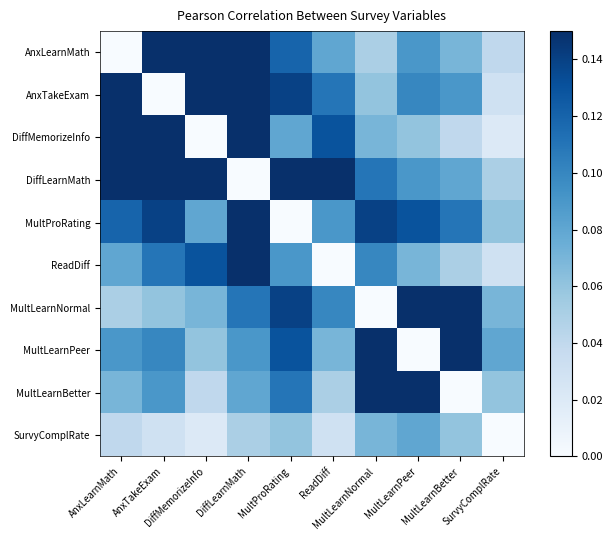

Reading left to right, transcribe all the data shown in this chart.

AnxLearnMath: AnxLearnMath=0.0	AnxTakeExam=0.5	DiffMemorizeInfo=0.2	DiffLearnMath=0.3	MultProRating=0.1	ReadDiff=0.1	MultLearnNormal=0.1	MultLearnPeer=0.1	MultLearnBetter=0.1	SurvyComplRate=0.0
AnxTakeExam: AnxLearnMath=0.5	AnxTakeExam=0.0	DiffMemorizeInfo=0.2	DiffLearnMath=0.3	MultProRating=0.1	ReadDiff=0.1	MultLearnNormal=0.1	MultLearnPeer=0.1	MultLearnBetter=0.1	SurvyComplRate=0.0
DiffMemorizeInfo: AnxLearnMath=0.2	AnxTakeExam=0.2	DiffMemorizeInfo=0.0	DiffLearnMath=0.3	MultProRating=0.1	ReadDiff=0.1	MultLearnNormal=0.1	MultLearnPeer=0.1	MultLearnBetter=0.0	SurvyComplRate=0.0
DiffLearnMath: AnxLearnMath=0.3	AnxTakeExam=0.3	DiffMemorizeInfo=0.3	DiffLearnMath=0.0	MultProRating=0.2	ReadDiff=0.1	MultLearnNormal=0.1	MultLearnPeer=0.1	MultLearnBetter=0.1	SurvyComplRate=0.1
MultProRating: AnxLearnMath=0.1	AnxTakeExam=0.1	DiffMemorizeInfo=0.1	DiffLearnMath=0.2	MultProRating=0.0	ReadDiff=0.1	MultLearnNormal=0.1	MultLearnPeer=0.1	MultLearnBetter=0.1	SurvyComplRate=0.1
ReadDiff: AnxLearnMath=0.1	AnxTakeExam=0.1	DiffMemorizeInfo=0.1	DiffLearnMath=0.1	MultProRating=0.1	ReadDiff=0.0	MultLearnNormal=0.1	MultLearnPeer=0.1	MultLearnBetter=0.1	SurvyComplRate=0.0
MultLearnNormal: AnxLearnMath=0.1	AnxTakeExam=0.1	DiffMemorizeInfo=0.1	DiffLearnMath=0.1	MultProRating=0.1	ReadDiff=0.1	MultLearnNormal=0.0	MultLearnPeer=0.4	MultLearnBetter=0.4	SurvyComplRate=0.1
MultLearnPeer: AnxLearnMath=0.1	AnxTakeExam=0.1	DiffMemorizeInfo=0.1	DiffLearnMath=0.1	MultProRating=0.1	ReadDiff=0.1	MultLearnNormal=0.4	MultLearnPeer=0.0	MultLearnBetter=0.5	SurvyComplRate=0.1
MultLearnBetter: AnxLearnMath=0.1	AnxTakeExam=0.1	DiffMemorizeInfo=0.0	DiffLearnMath=0.1	MultProRating=0.1	ReadDiff=0.1	MultLearnNormal=0.4	MultLearnPeer=0.5	MultLearnBetter=0.0	SurvyComplRate=0.1
SurvyComplRate: AnxLearnMath=0.0	AnxTakeExam=0.0	DiffMemorizeInfo=0.0	DiffLearnMath=0.1	MultProRating=0.1	ReadDiff=0.0	MultLearnNormal=0.1	MultLearnPeer=0.1	MultLearnBetter=0.1	SurvyComplRate=0.0